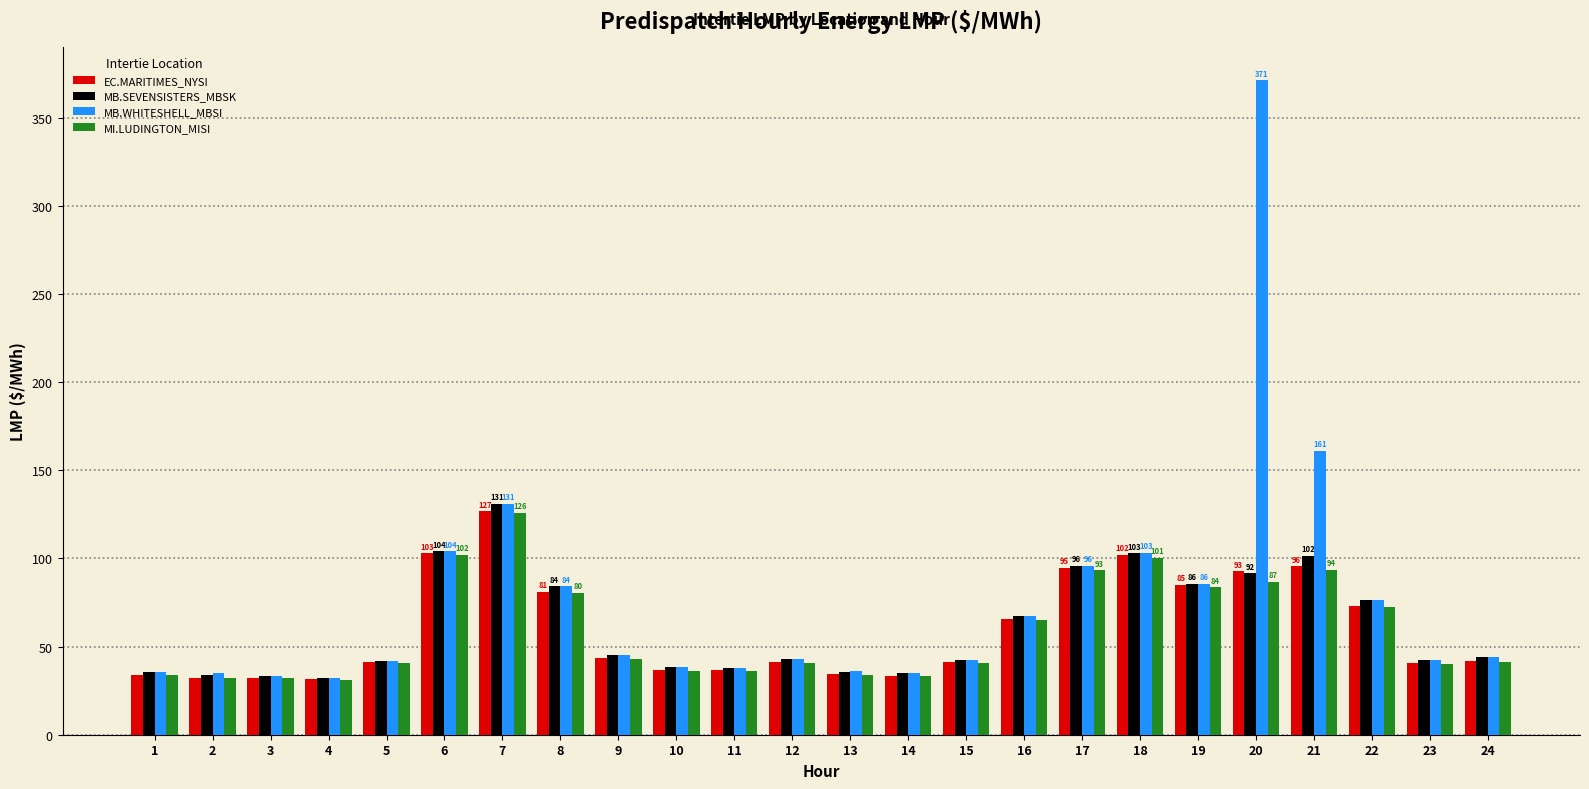

Read the MI.LUDINGTON_MISI value at 5.

40.8